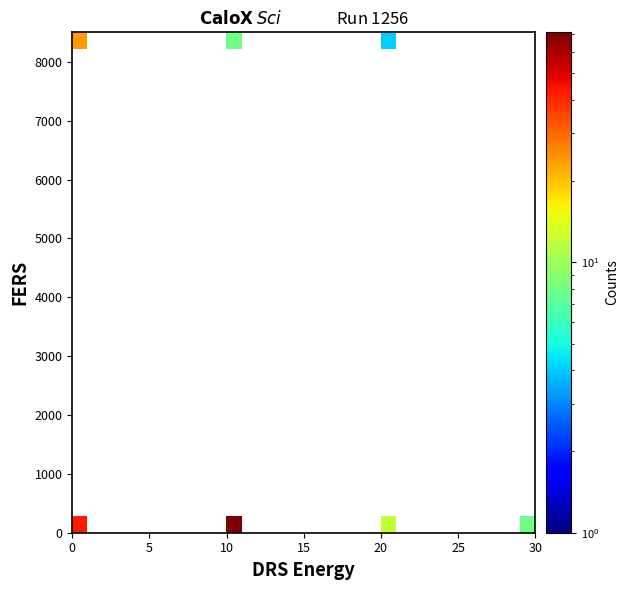

At how many categories does at least one series exceed 63?

1